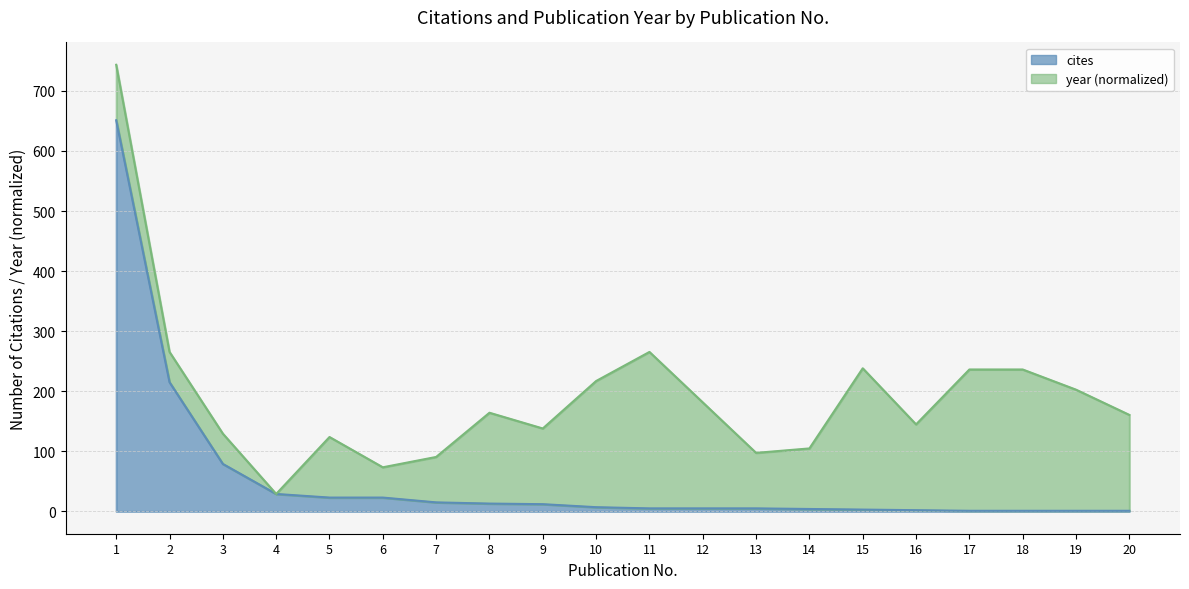

What is the difference between the second highest and second lowest values?

214